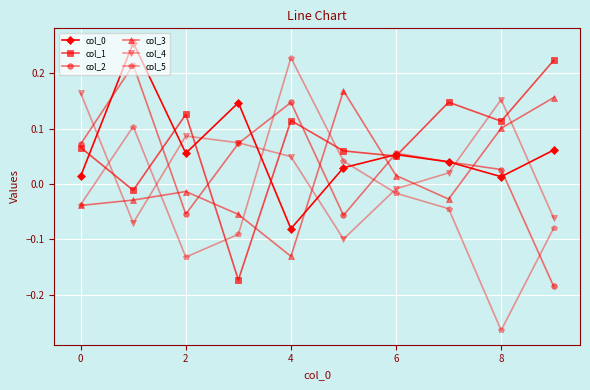

At how many categories does at least one series exceed 0?

10